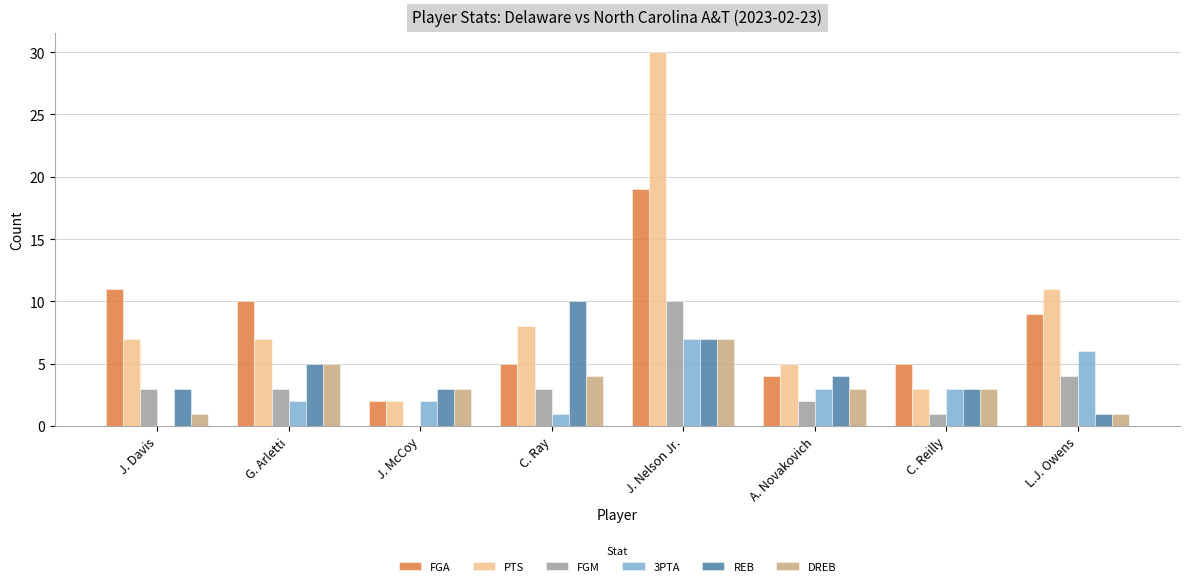

Which series changed the most between G. Arletti and J. Nelson Jr.?

PTS